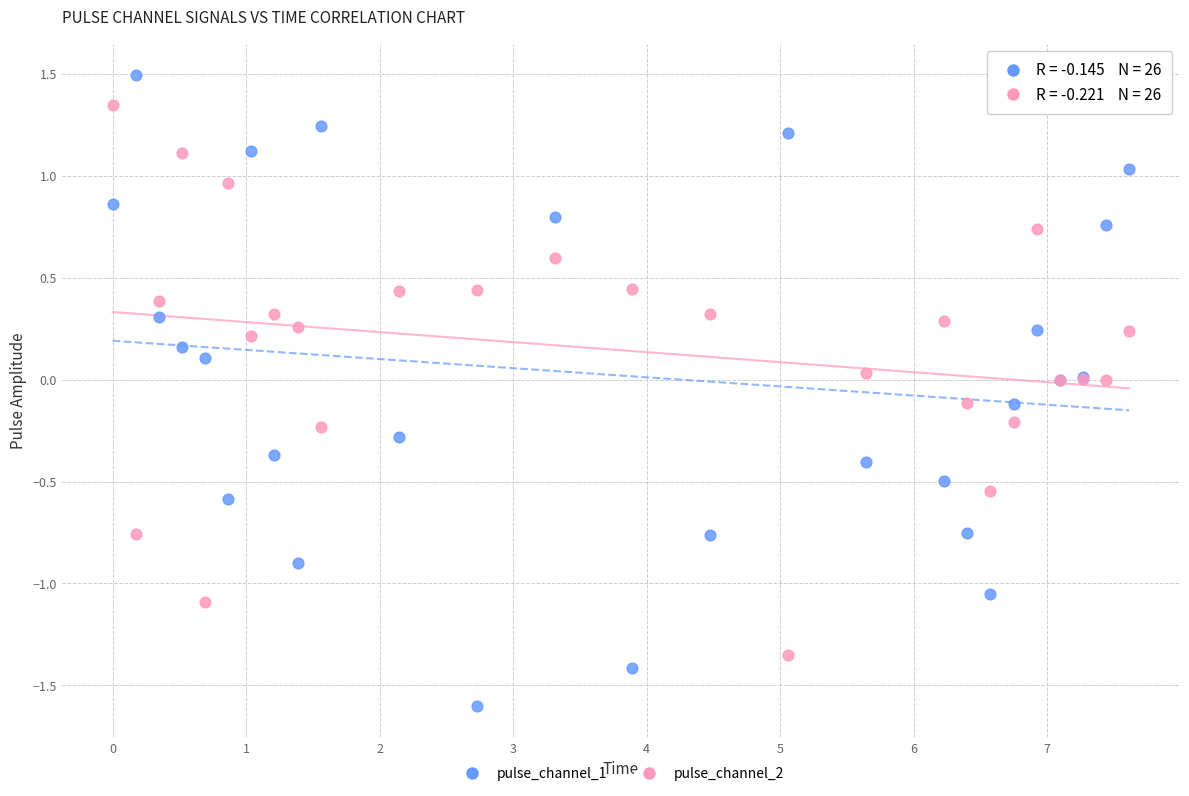

What is the X range (max minus min) for the scatter plot?

7.6